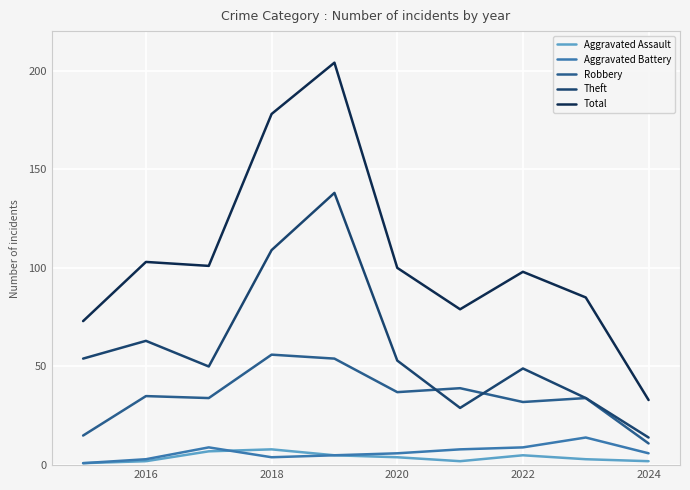

What is the greatest value displayed?

204